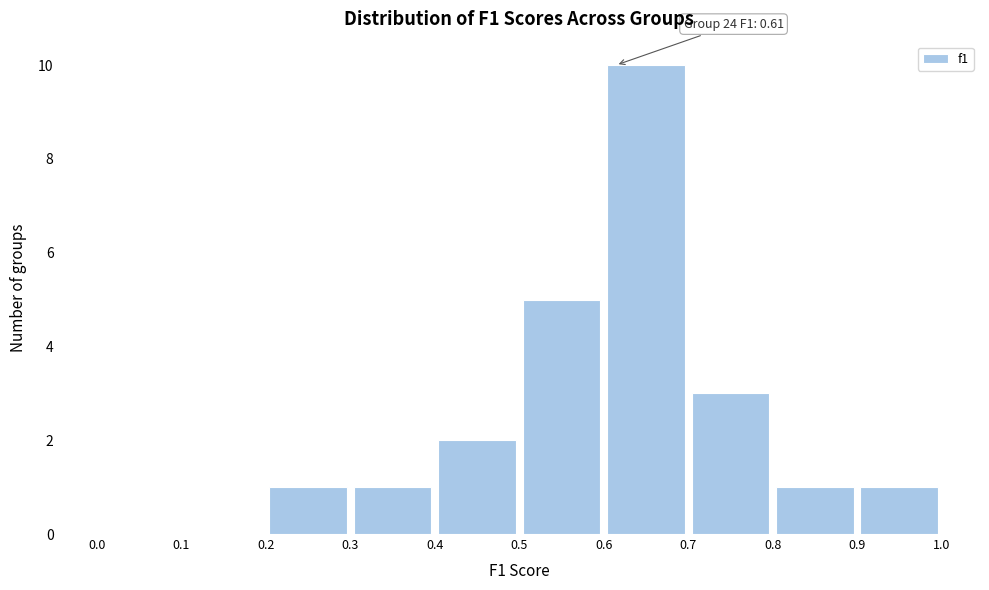

Which range on the x-axis has the tallest bar?

0.6 to 0.7